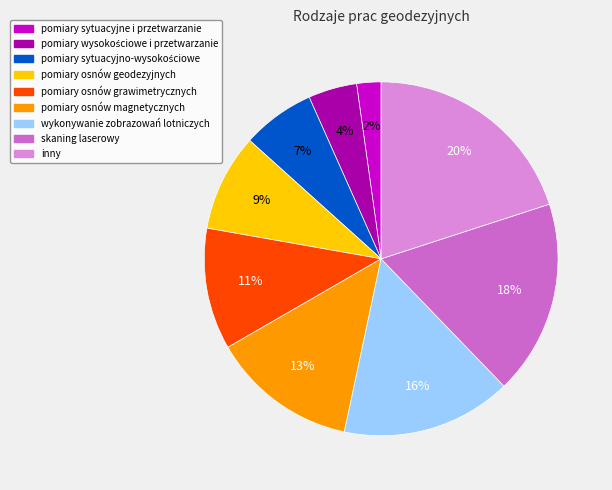

To the nearest percent, what is the difference between the pomiary osnów geodezyjnych and wykonywanie zobrazowań lotniczych slice percentages?

7%